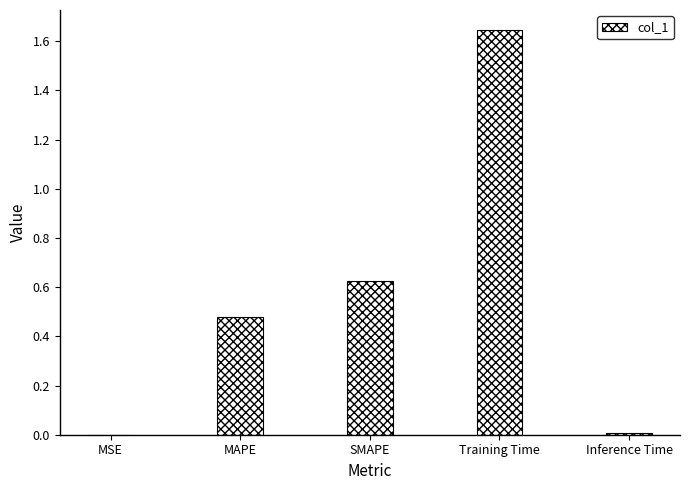

Is it true that the value at MAPE is 0.7?

False